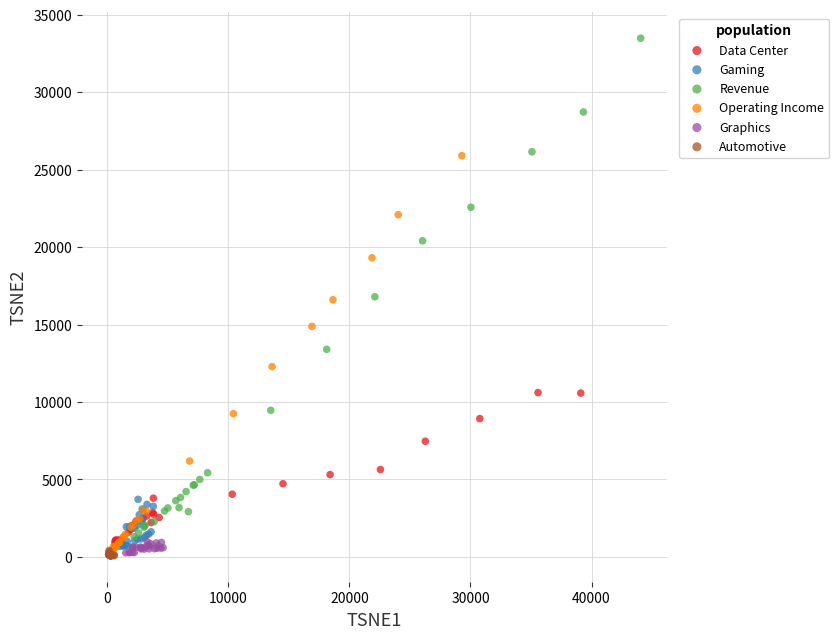

Which series has the largest Y range (max minus min)?

Revenue